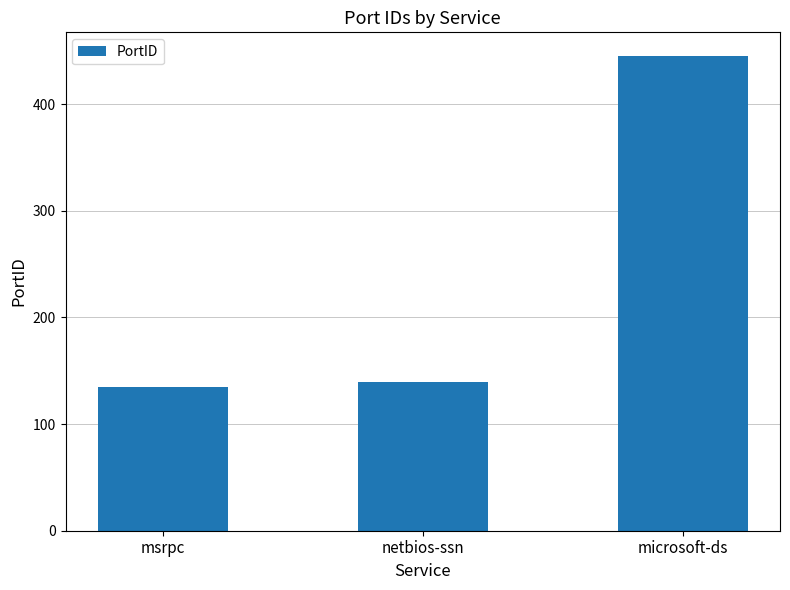

What is the average value?

240